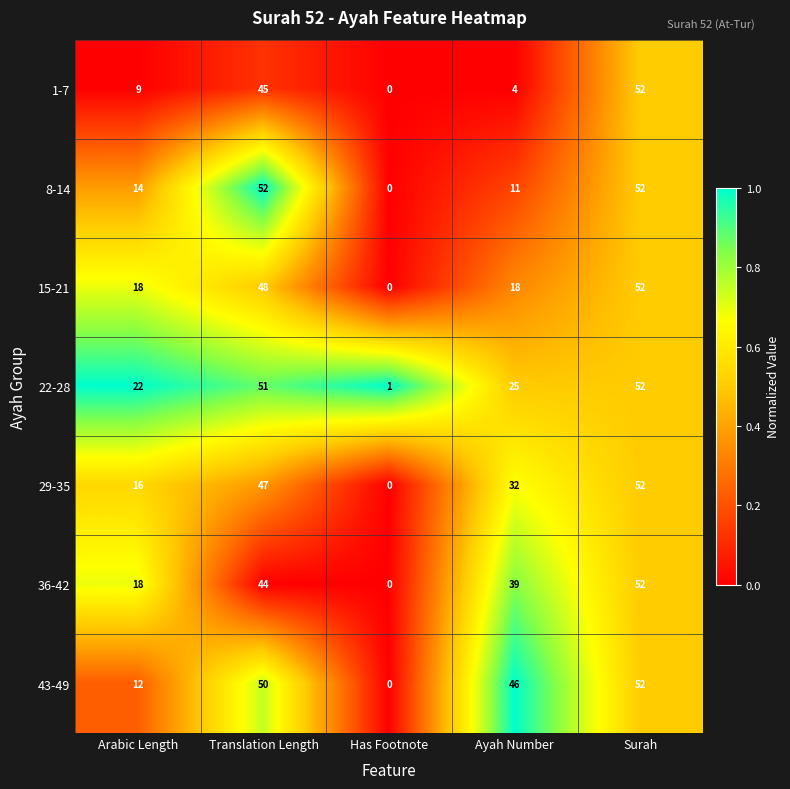

What is the difference between the second highest and minimum values in the 43-49 series?

50